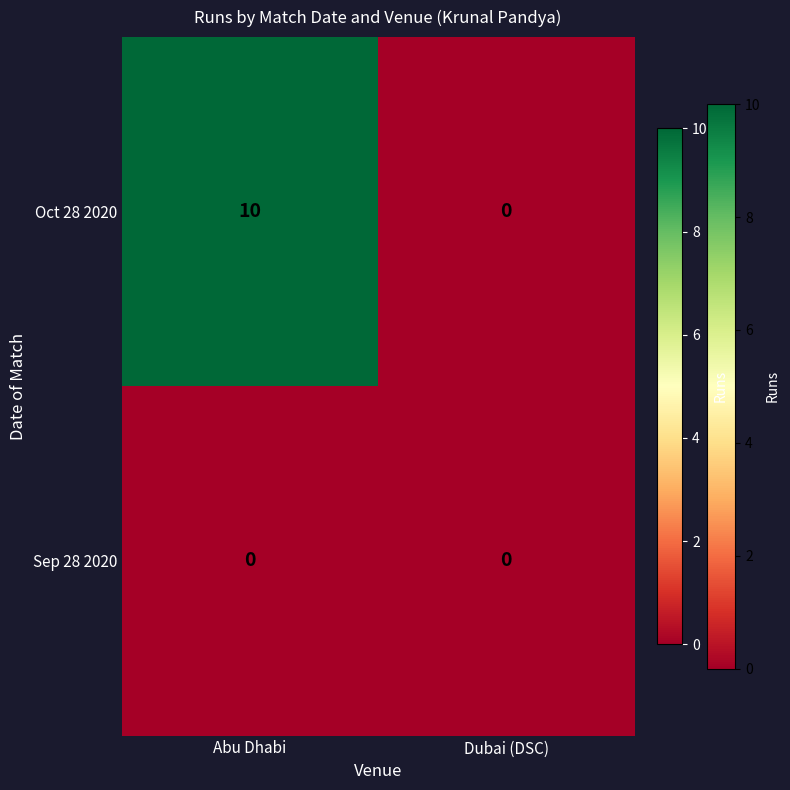

What is the maximum value shown in the chart?

10